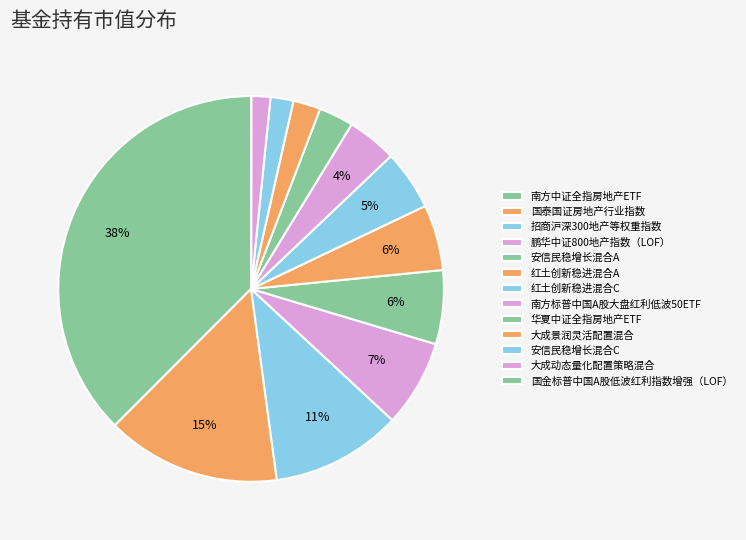

How many segments does this pie chart have?

13